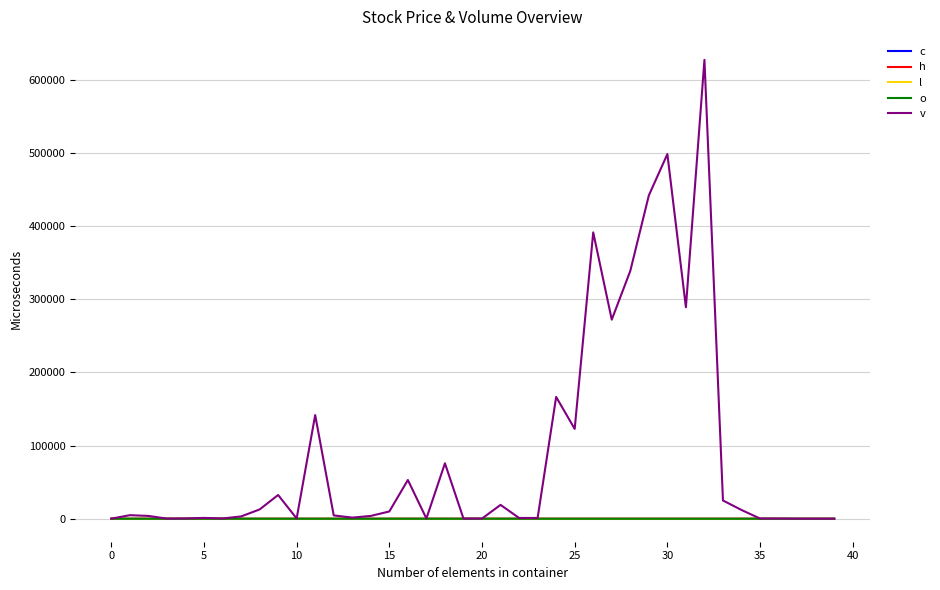

At how many categories does at least one series exceed 206592?

7